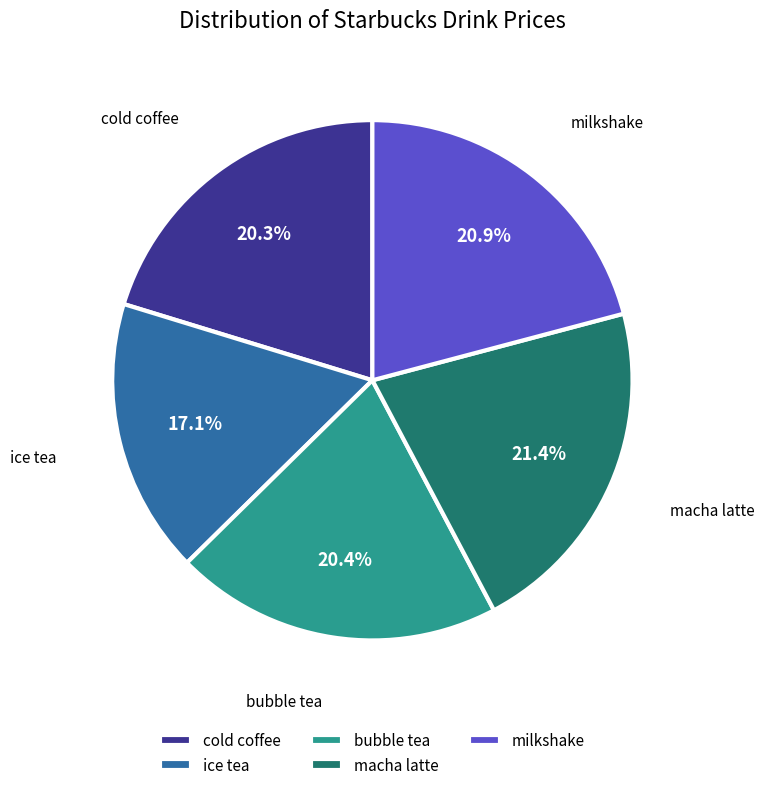

Is there a majority slice in this chart?

No